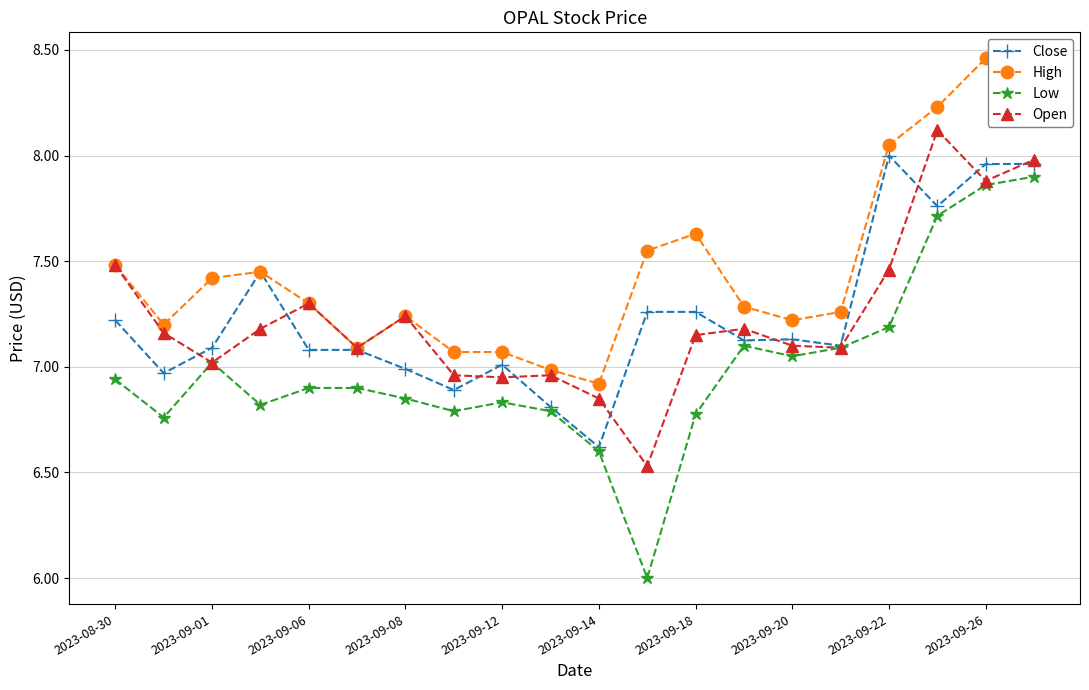

Which series has the largest range (max minus min)?

Low